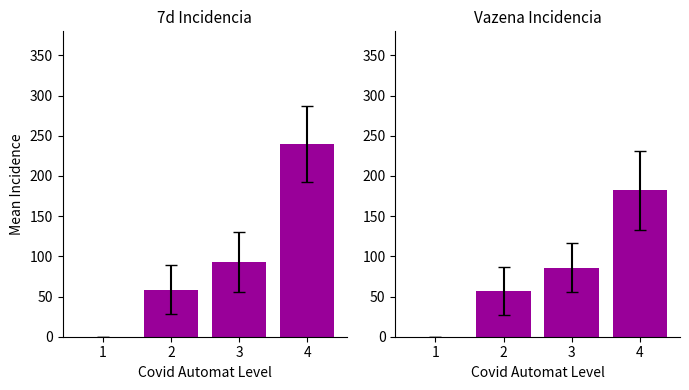

What is the difference between the maximum and second lowest values in the Vazena_Incidencia series?

125.0